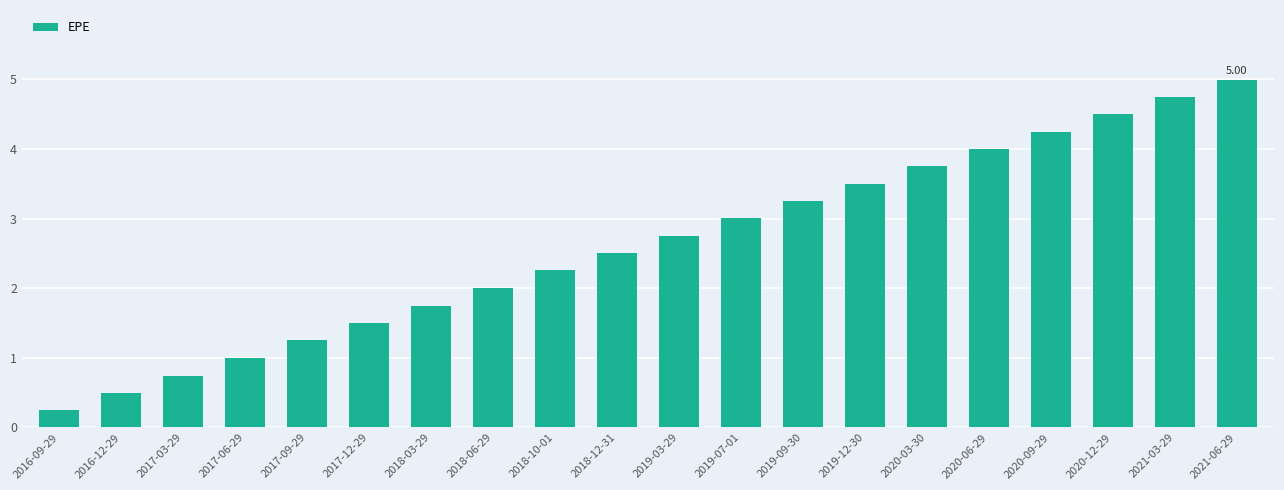

How many categories are shown in the chart?

20